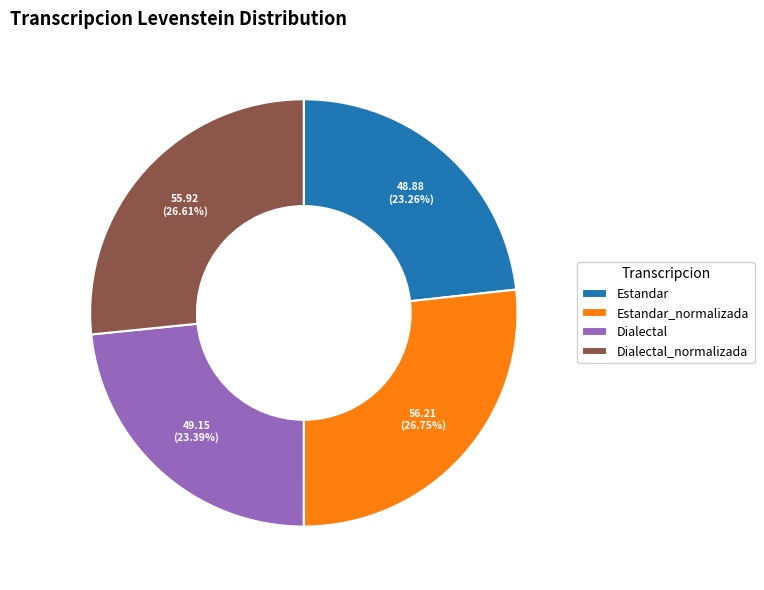

Do Estandar_normalizada and Dialectal together represent more than half of the pie?

Yes